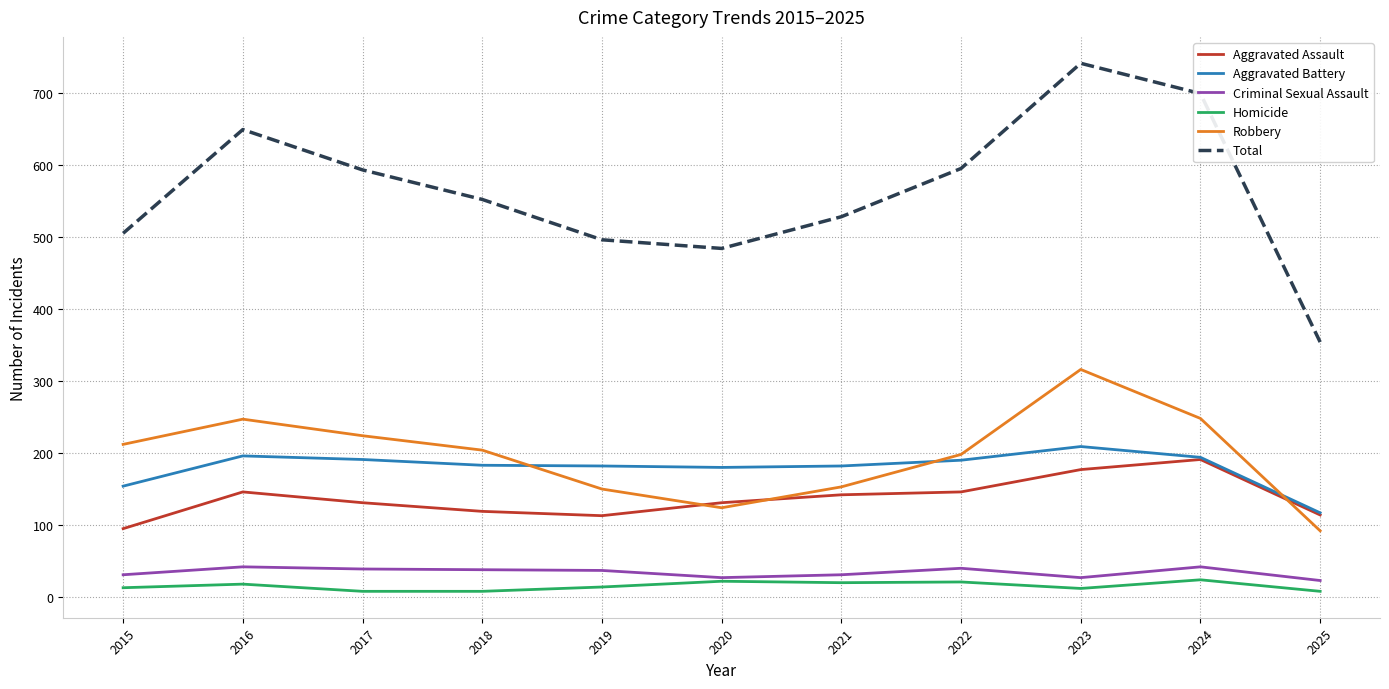

Read the Aggravated Battery value at 2020.

180